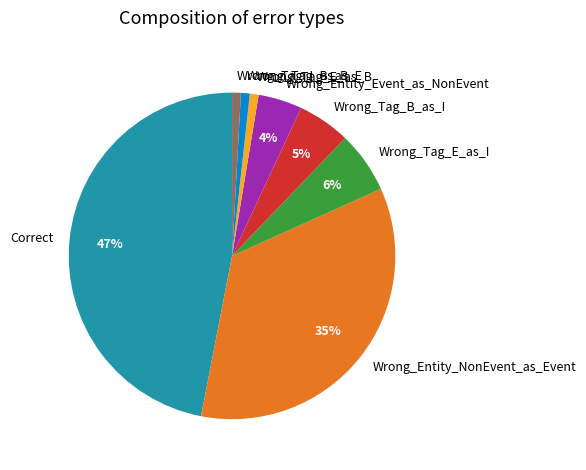

What is the largest slice in the pie chart?

Correct